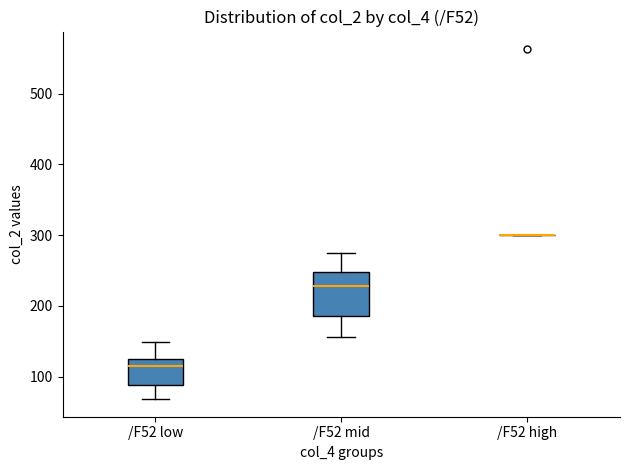

Reading left to right, transcribe this box plot: for each box, give where its median line is, the range the box spans, and where its two whiskers end, as read against the y-axis. The values are not printed on the chart, so give them approximately, as read against the axis.

/F52 low: median 110, box 90 to 130, whiskers 70 to 150
/F52 mid: median 230, box 190 to 250, whiskers 160 to 270
/F52 high: box collapsed to a line at 300, whiskers 300 to 300